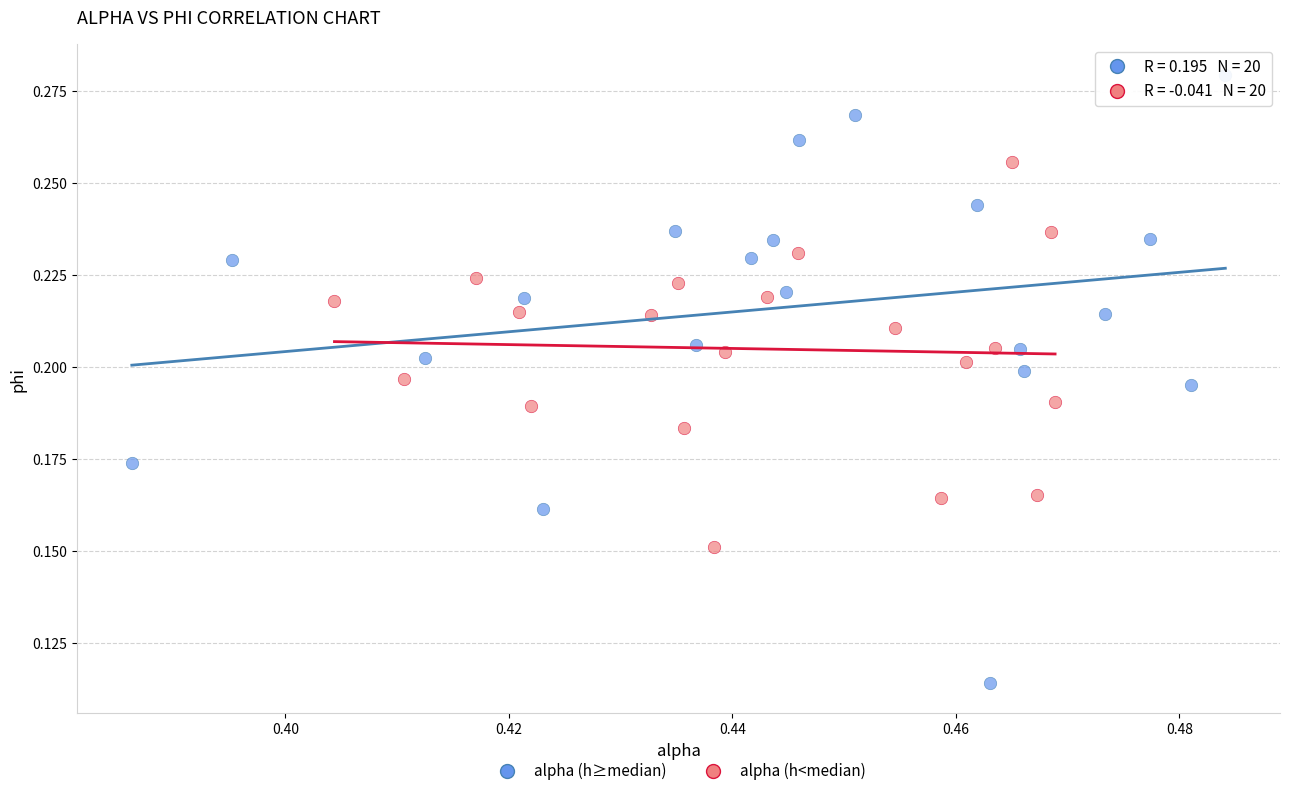

Which series contains the lowest Y value?

alpha (h≥median)